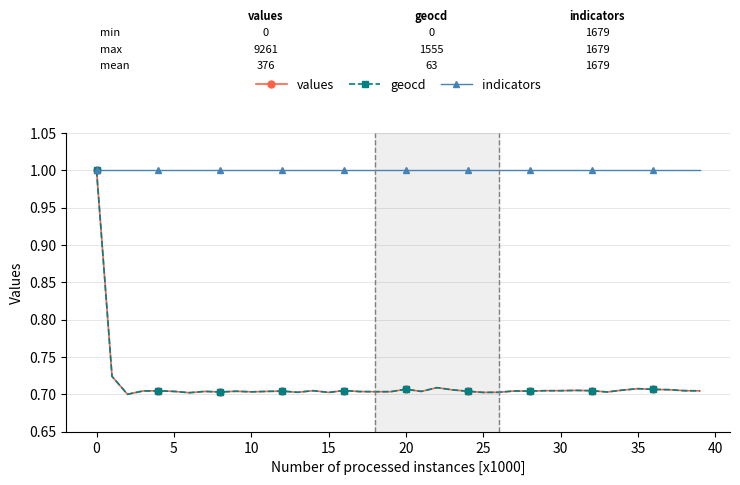

What is the greatest value displayed?

1.0